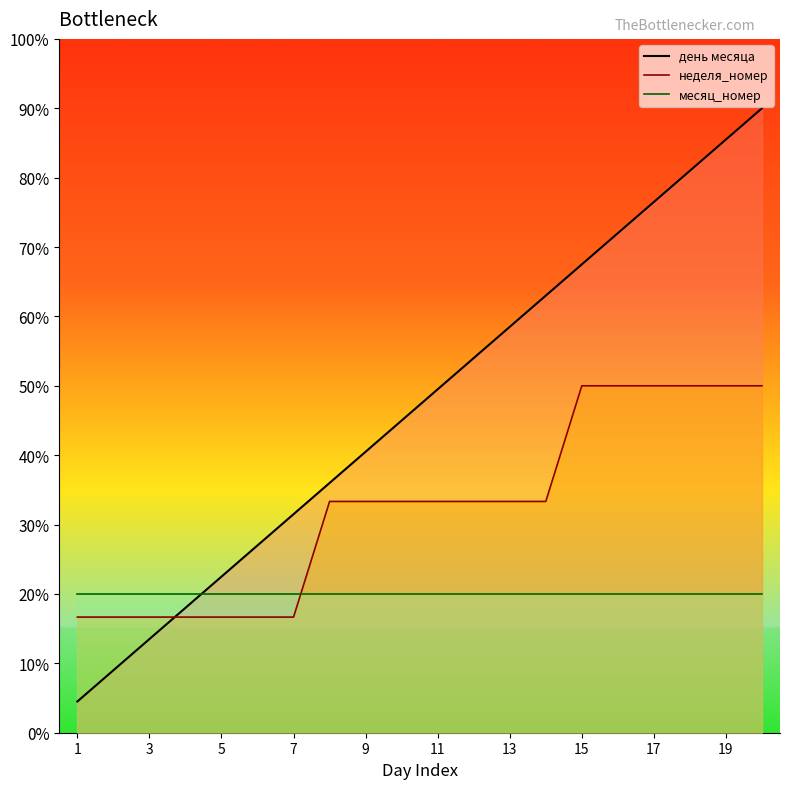

Which category has the highest value across all series?

20